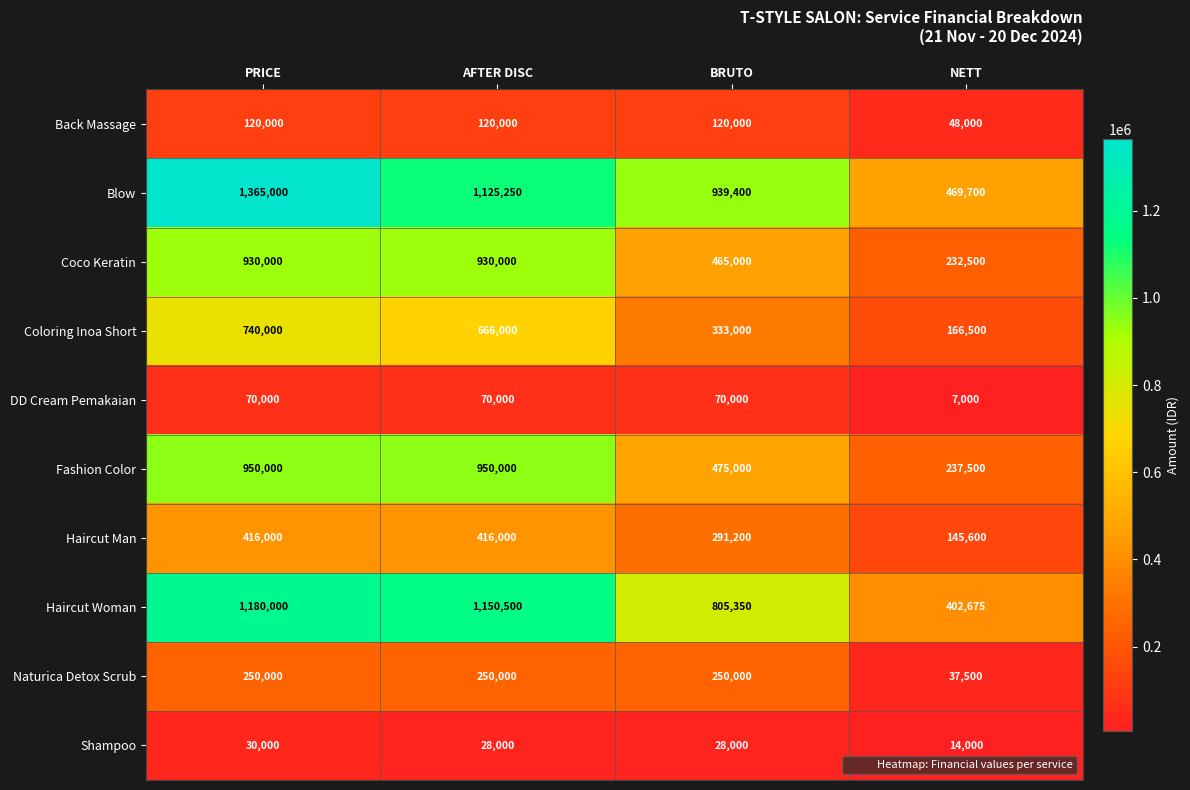

What is the difference between the highest and lowest values at AFTER DISC?

1122500